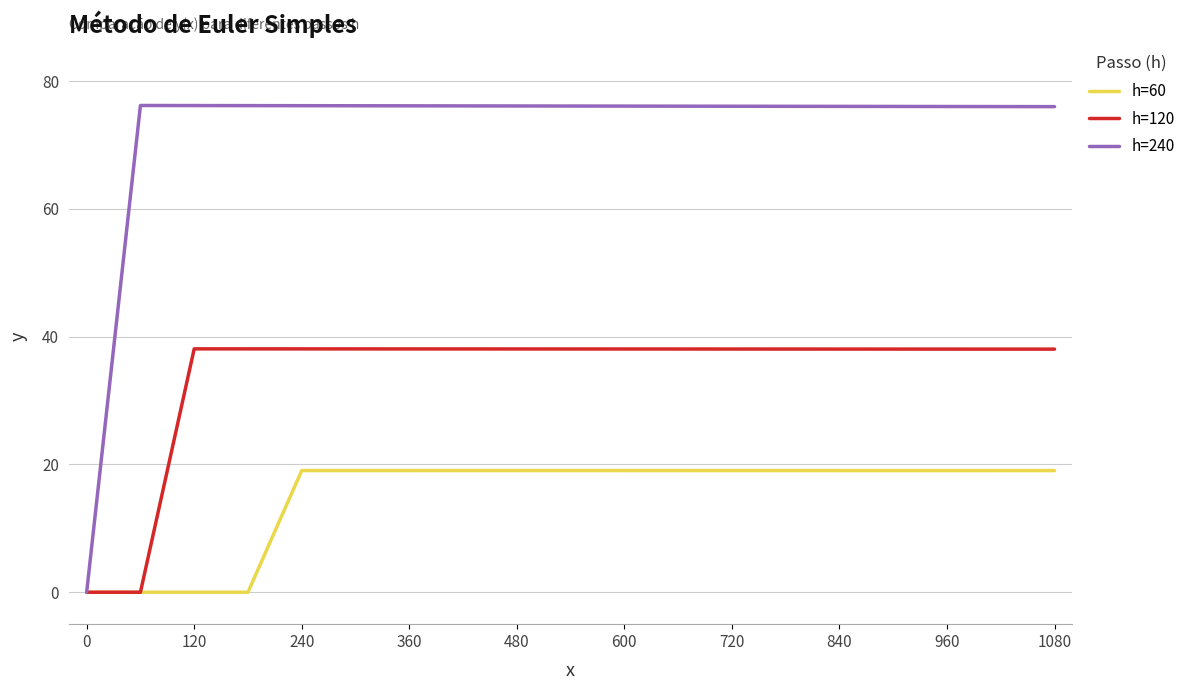

Which series has the largest total across all categories?

h=240